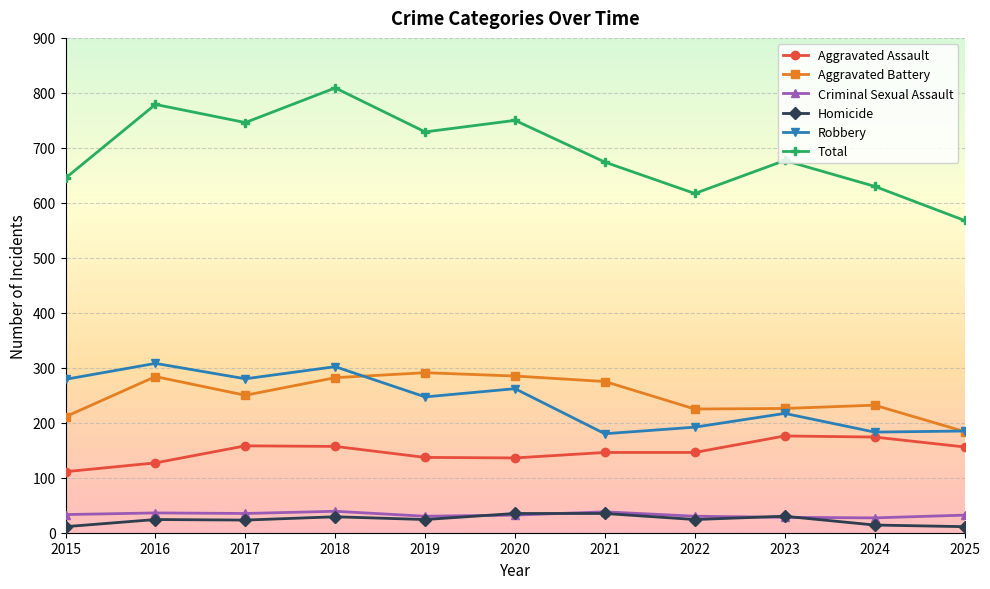

Which label corresponds to the largest value in the chart?

2018